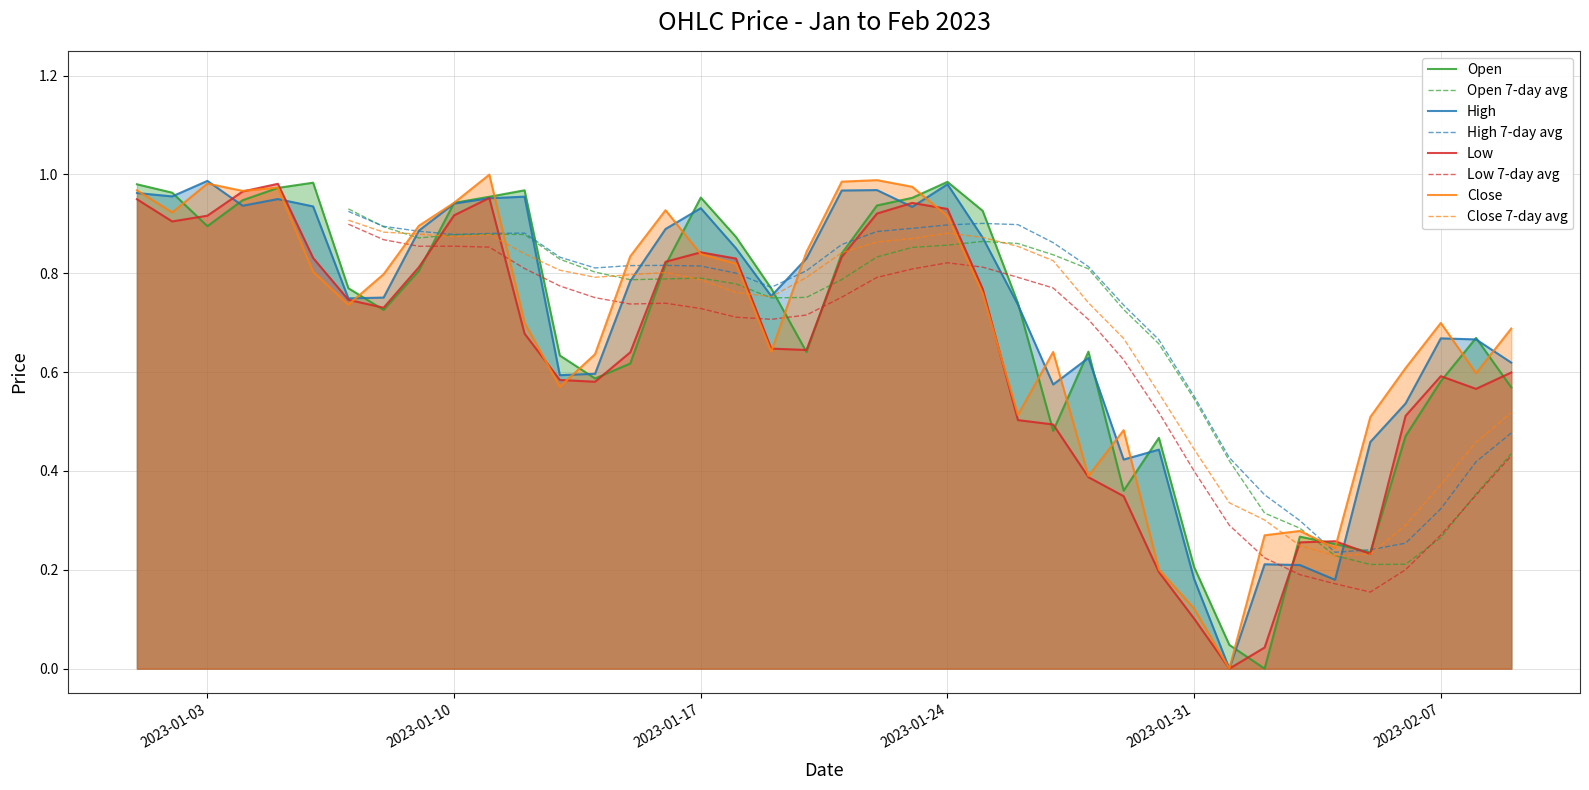

How many lines are shown in the chart?

4